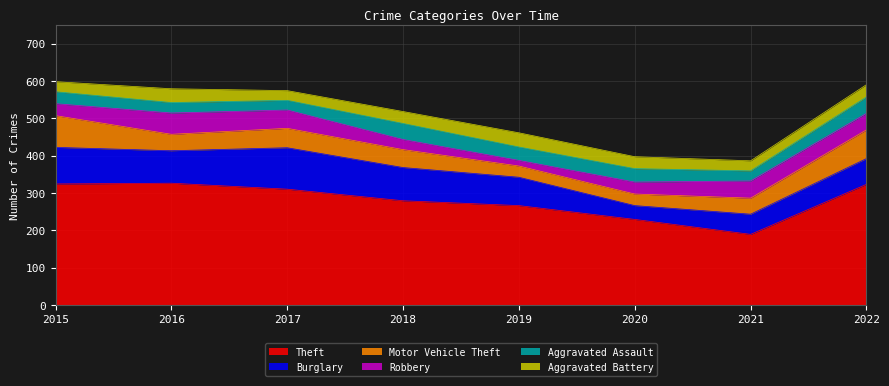

Between 2015 and 2018, which series saw the biggest shift?

Theft